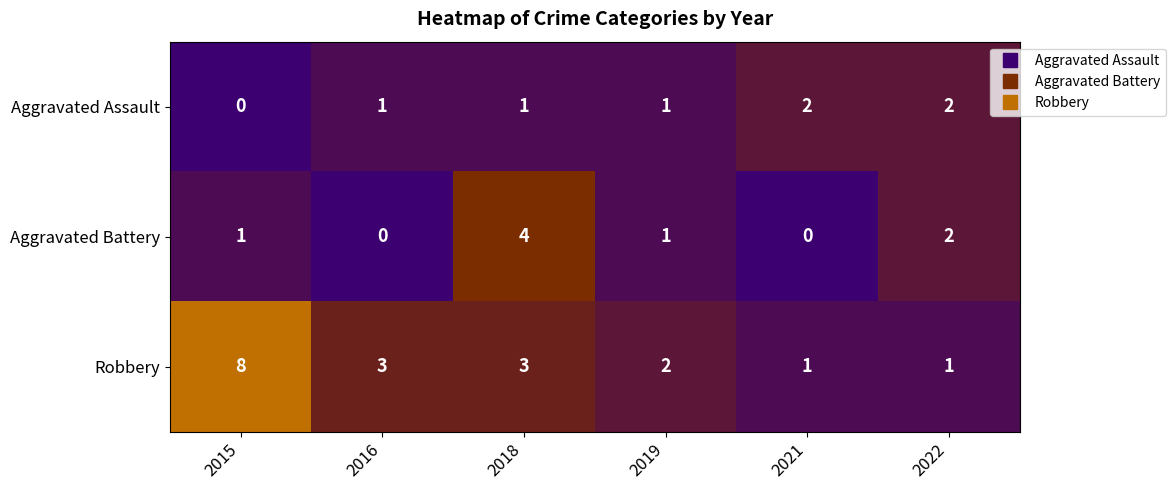

What is the maximum value for Aggravated Battery?

4